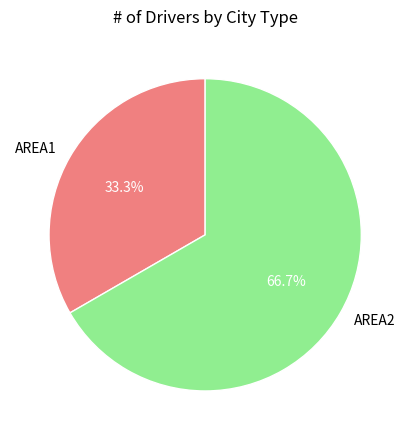

Between AREA1 and AREA2, which is larger?

AREA2